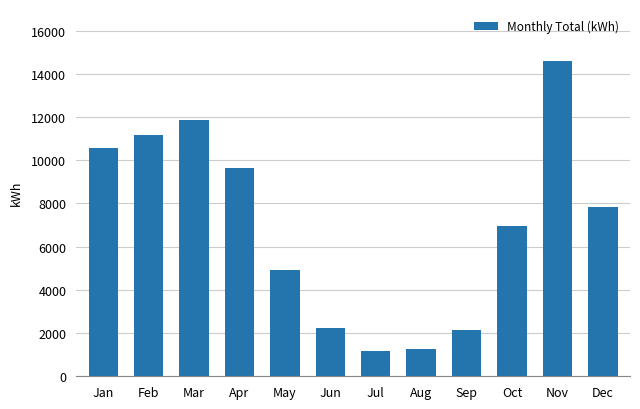

What is the value of the 10th bar from the left?

6966.7